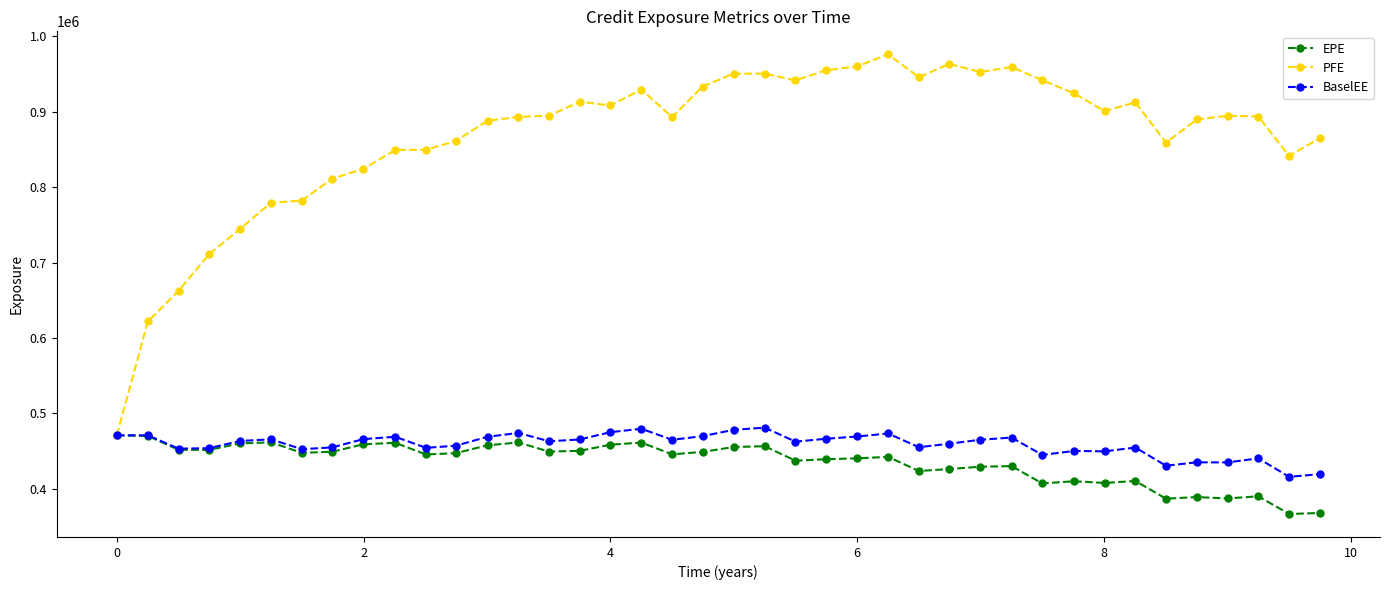

Which series has the largest total across all categories?

PFE